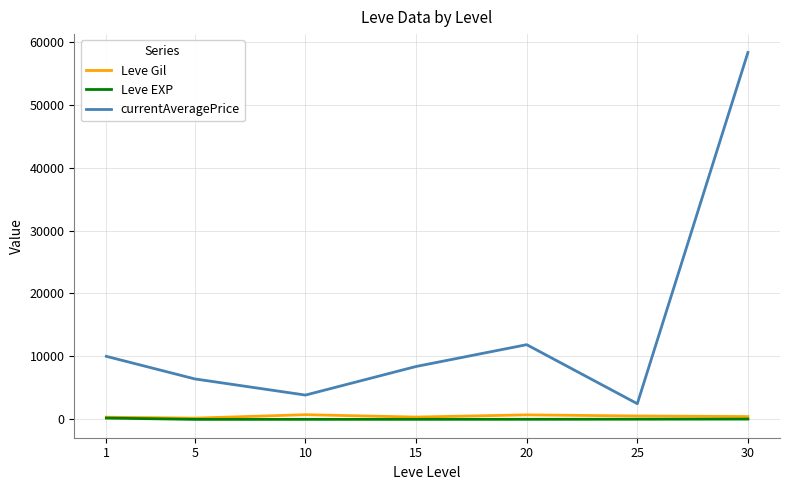

What is the maximum value shown in the chart?

58275.5